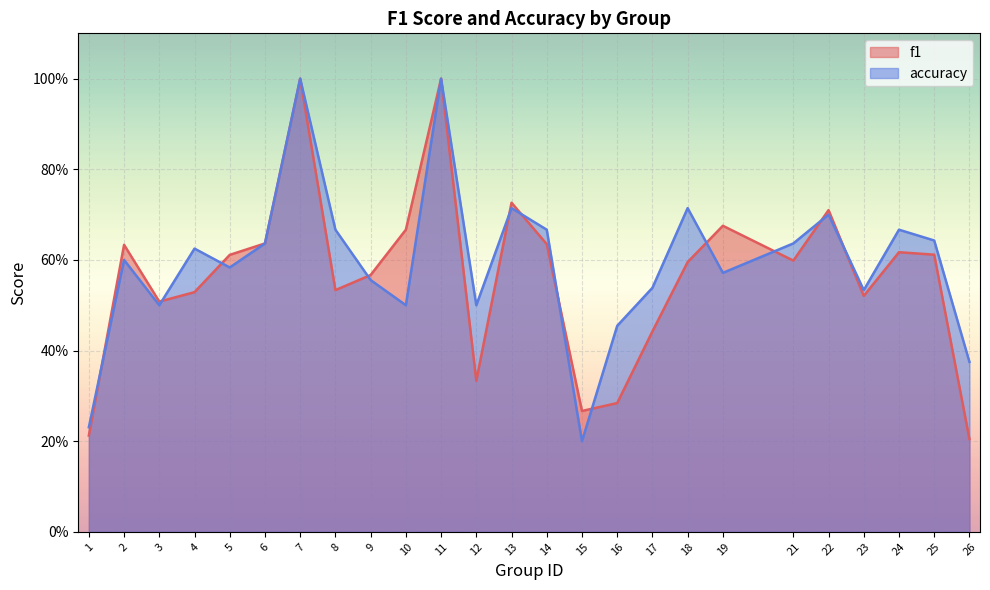

True or false: f1 and accuracy intersect in this chart.

True